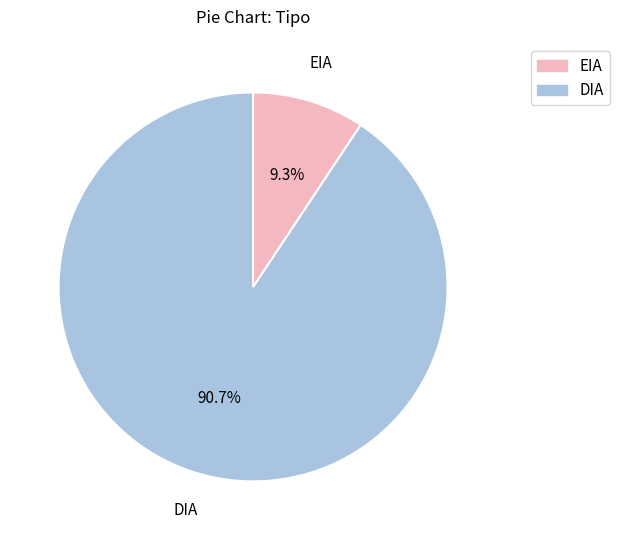

Rank the categories by value from highest to lowest.

DIA, EIA